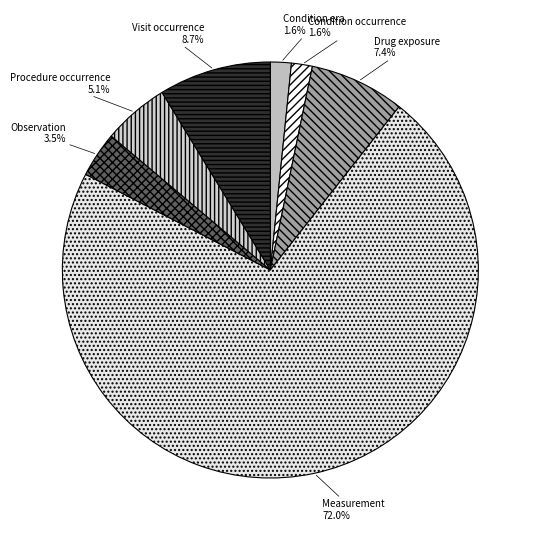

Which category accounts for the majority?

Measurement